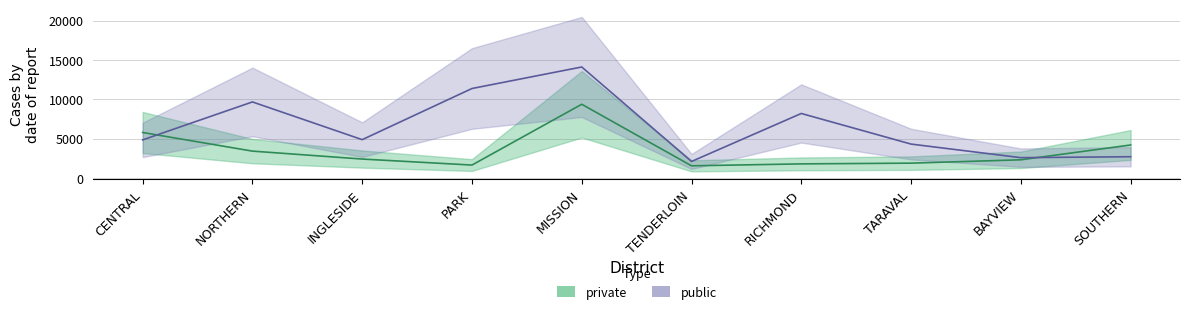

List the series in order of their peak value, highest first.

public, private